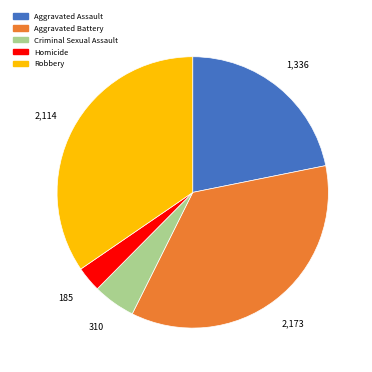

The Criminal Sexual Assault slice represents 20% of the pie. True or false?

False